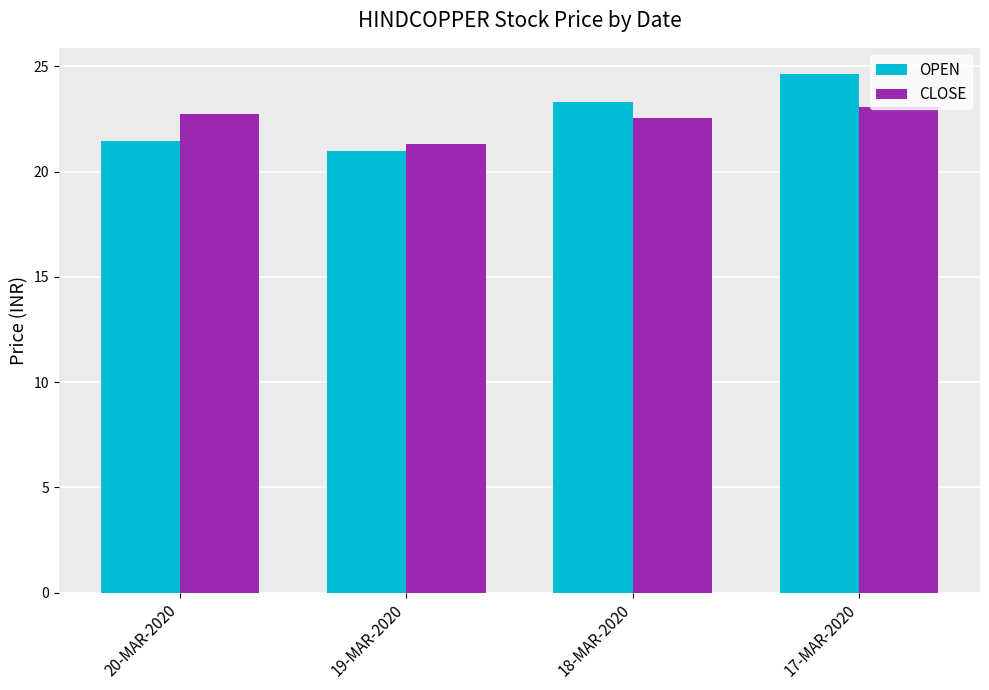

Where does the CLOSE series first go above 22?

20-MAR-2020